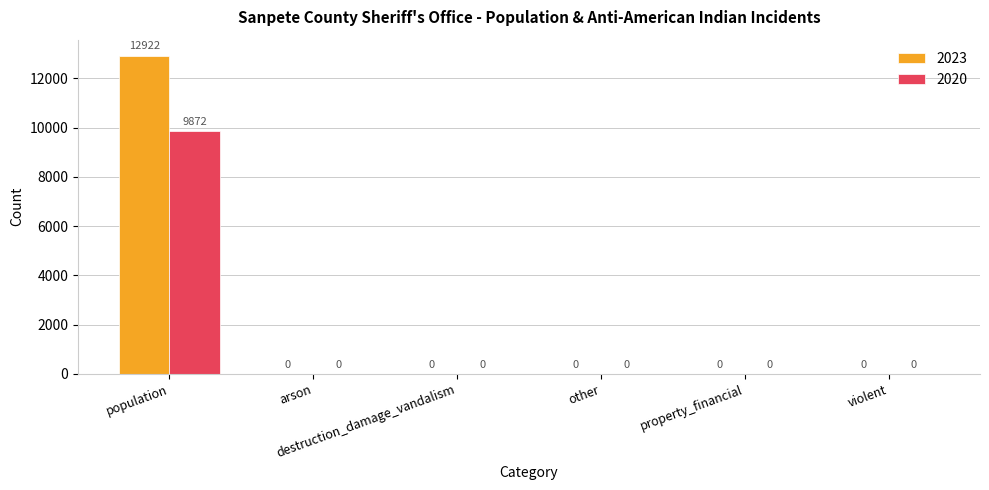

True or false: 2023 has a value of 9041 at destruction_damage_vandalism.

False